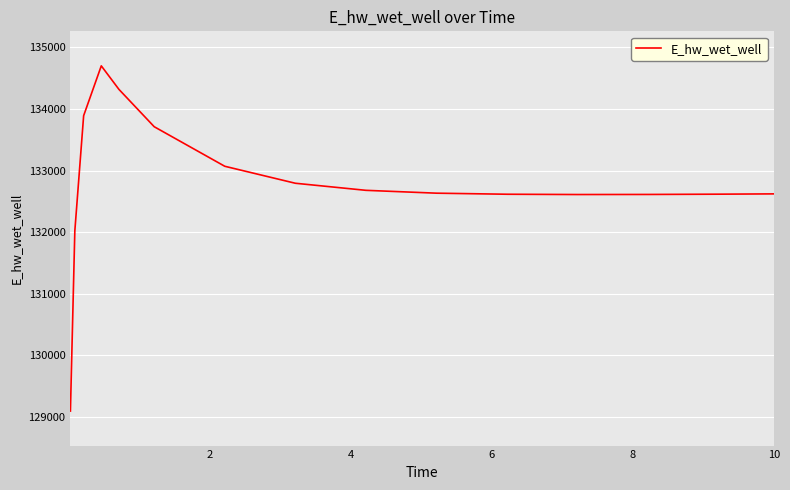

What is the minimum value shown in the chart?

129097.1